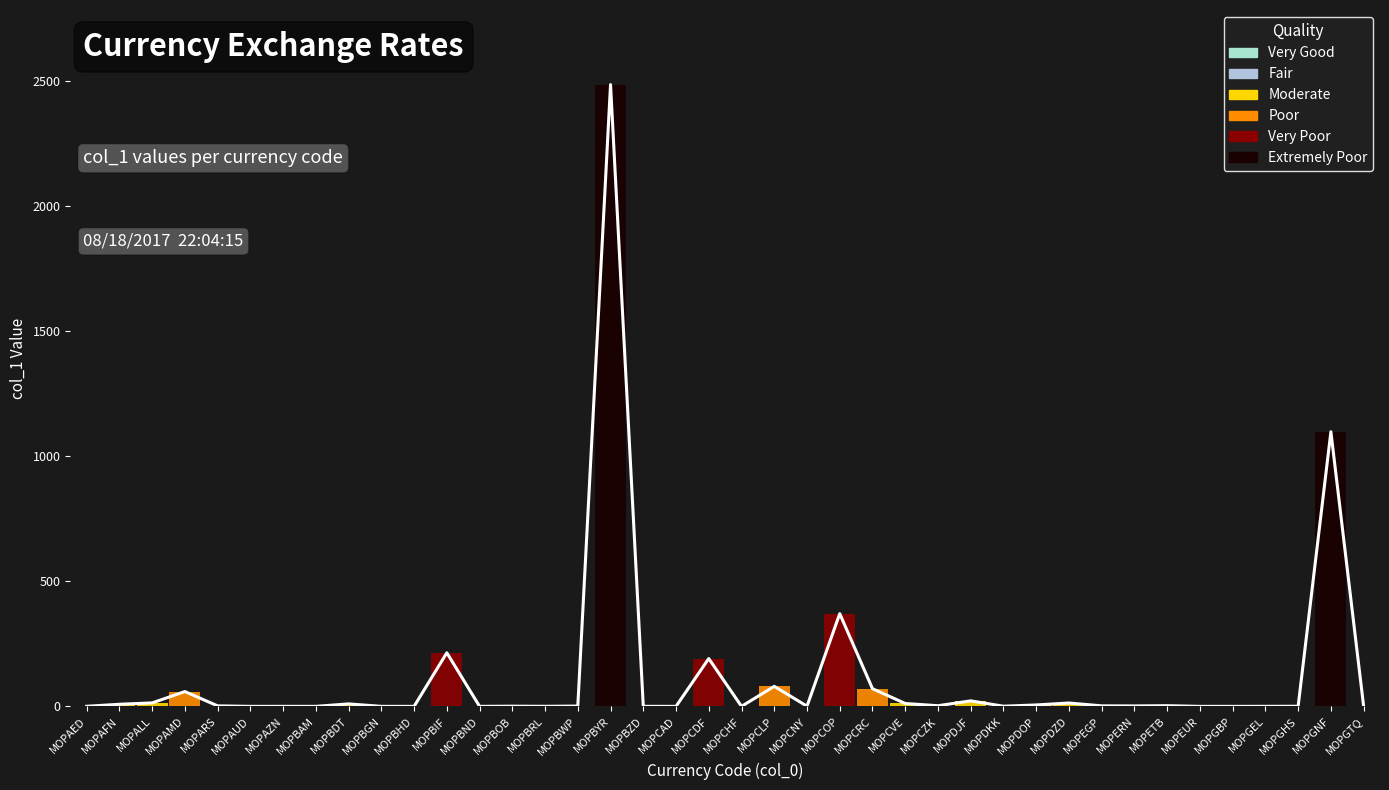

Where does the data first go above 1?

MOPAFN